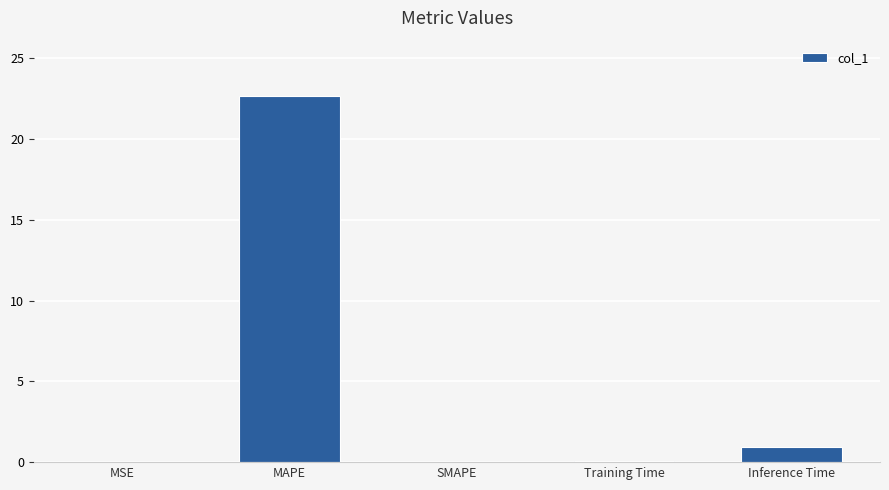

What is the greatest value displayed?

22.7